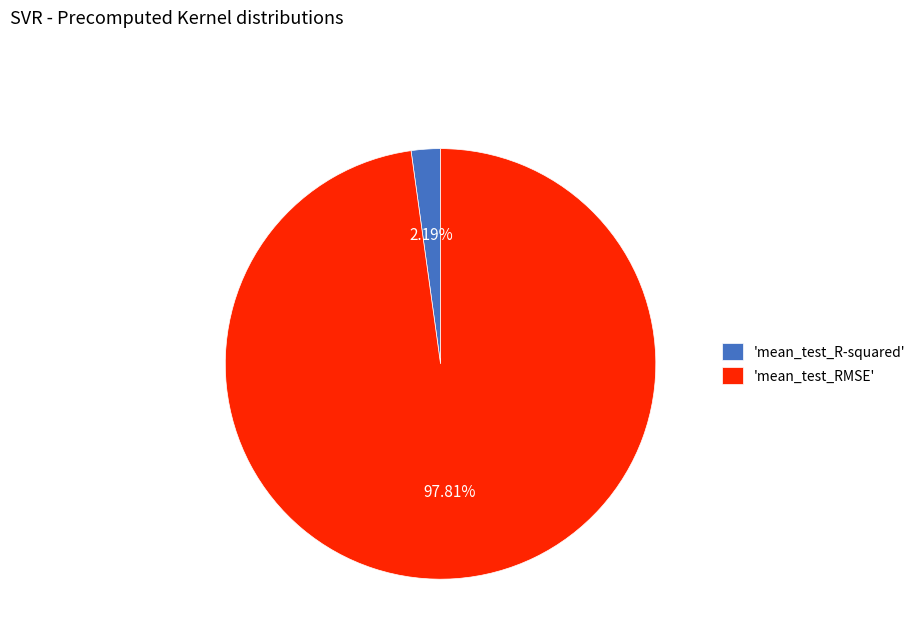

Which category has the biggest portion of the pie?

'mean_test_RMSE'